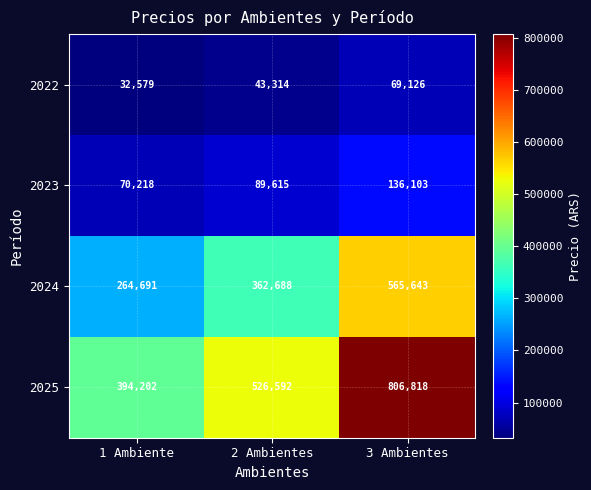

What is the difference between the 2023 values at 1 Ambiente and 3 Ambientes?

65885